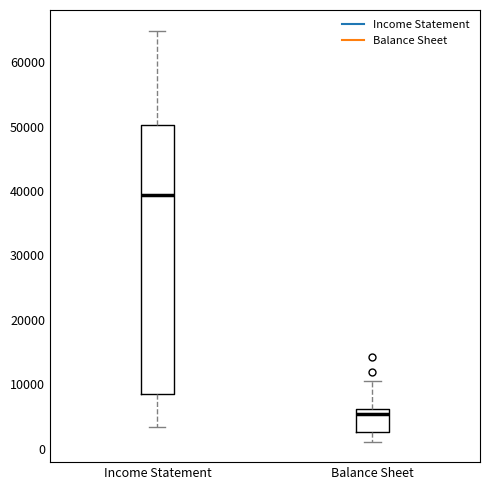

Reading left to right, transcribe this box plot: for each box, give where its median line is, the range the box spans, and where its two whiskers end, as read against the y-axis. The values are not printed on the chart, so give them approximately, as read against the axis.

Income Statement: median 39000, box 9000 to 50000, whiskers 3000 to 65000
Balance Sheet: median 5000, box 3000 to 6000, whiskers 1000 to 11000